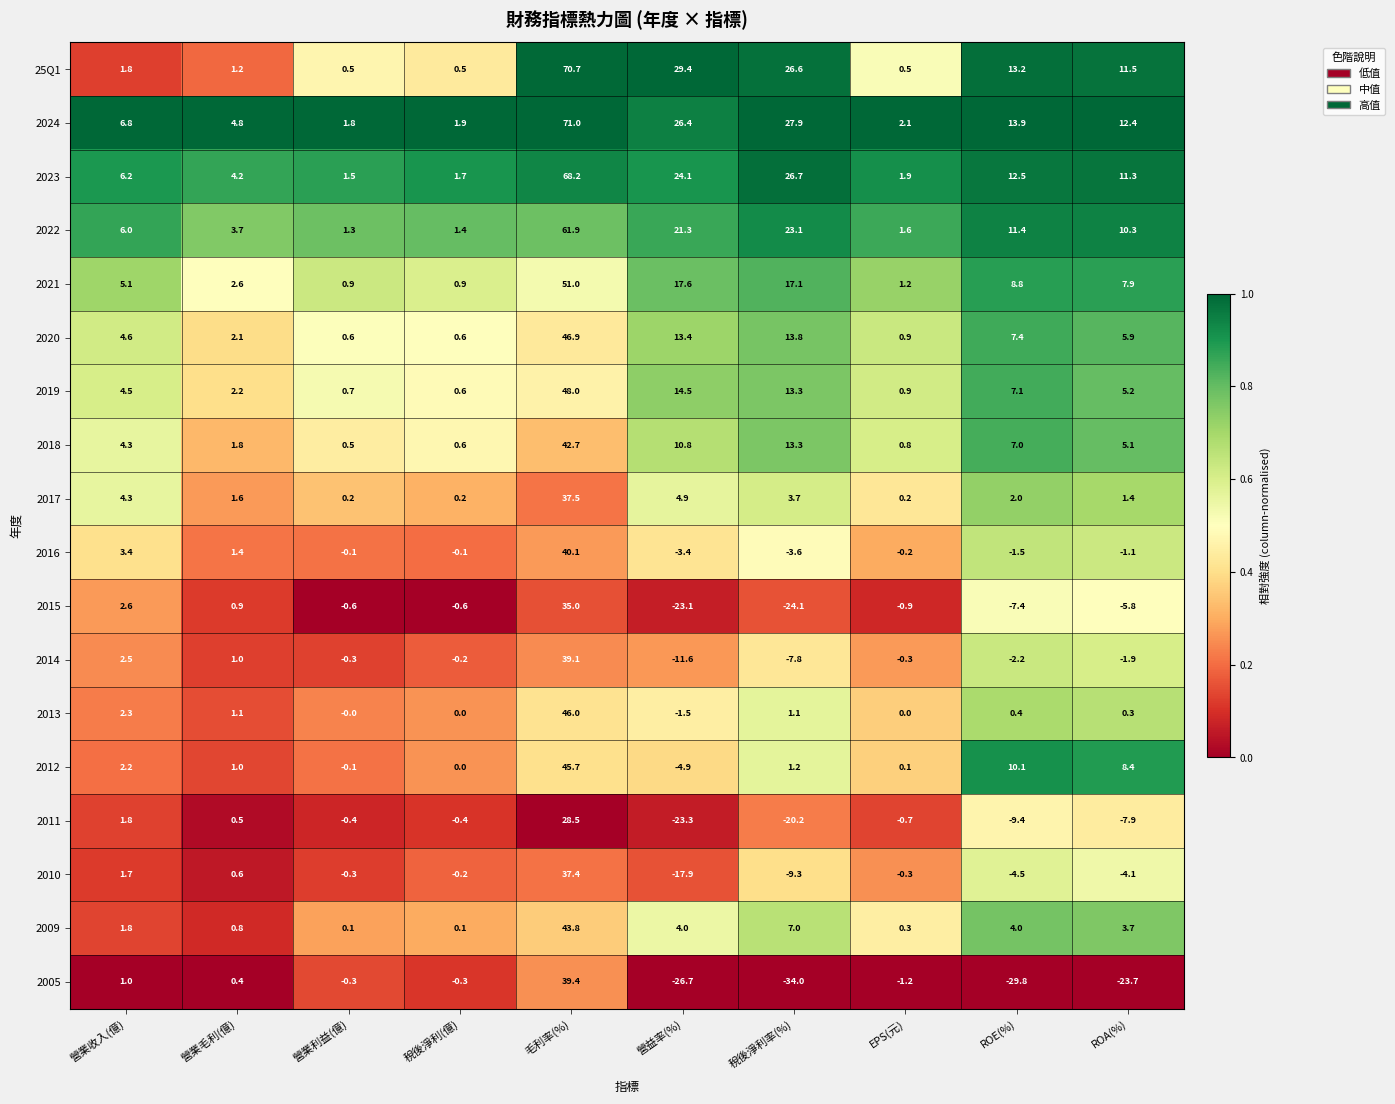

How many data points does each series have?

10